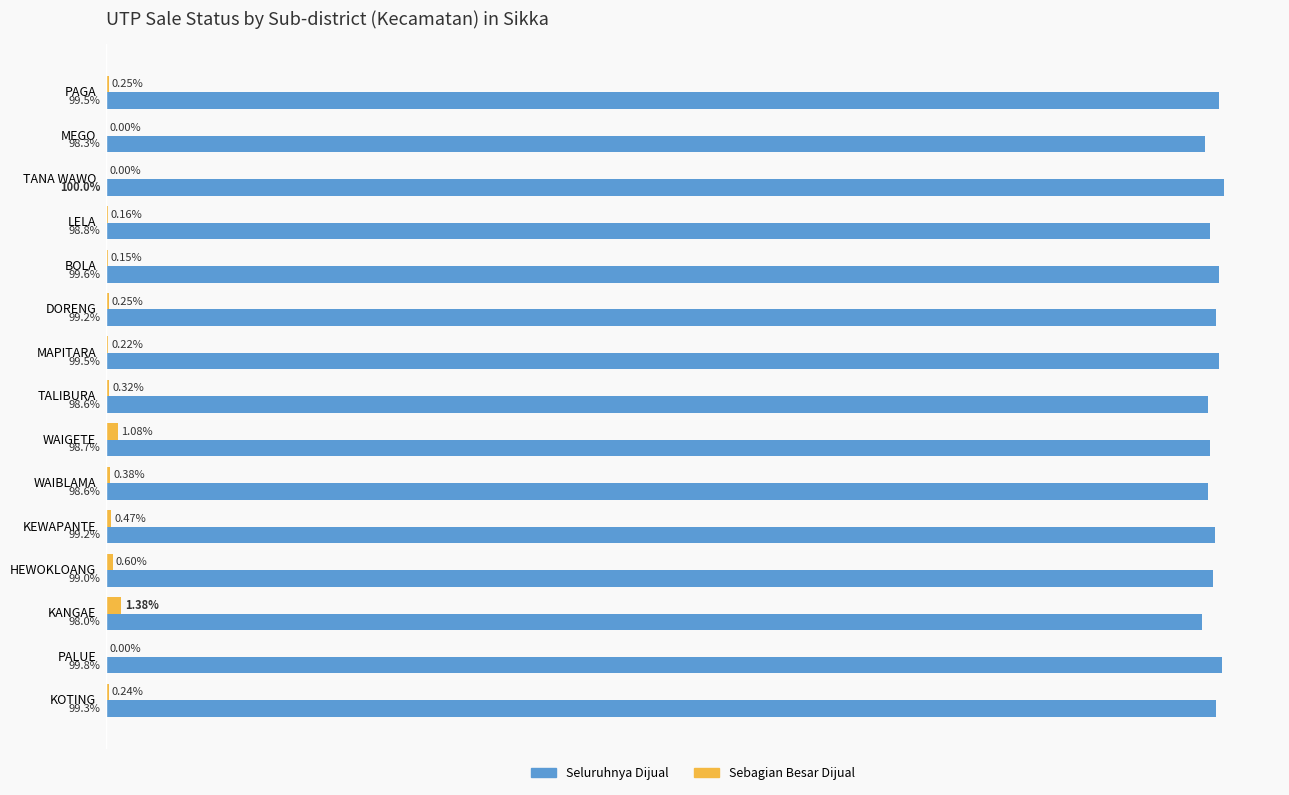

Where is Seluruhnya Dijual nearest to the value 99?

HEWOKLOANG